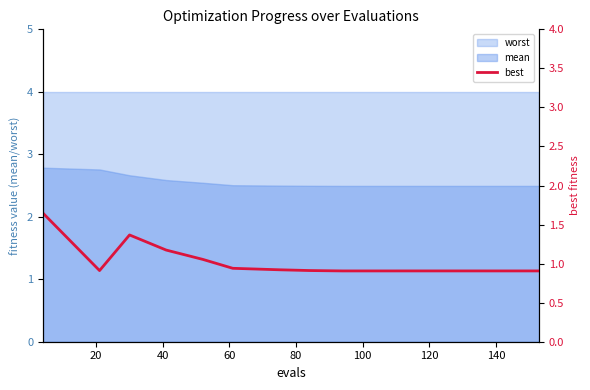

True or false: mean and worst intersect in this chart.

False